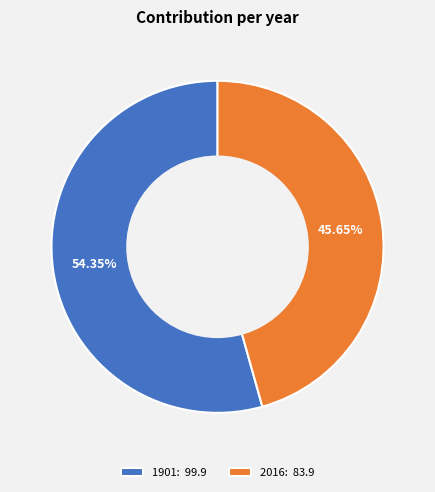

Between 1901: 99.9 and 2016: 83.9, which is larger?

1901: 99.9